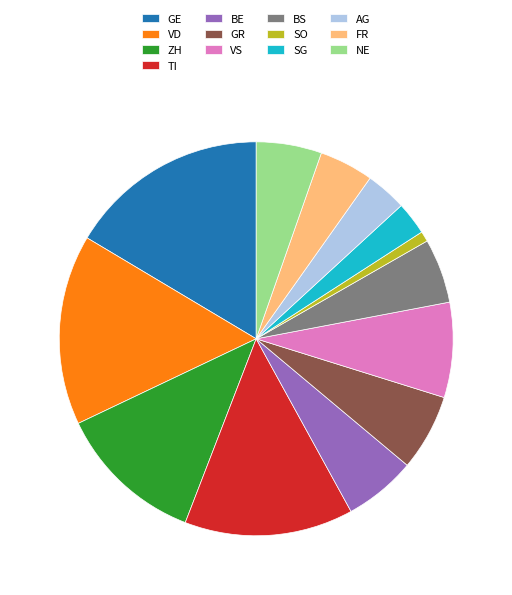

Do AG and ZH together represent more than half of the pie?

No